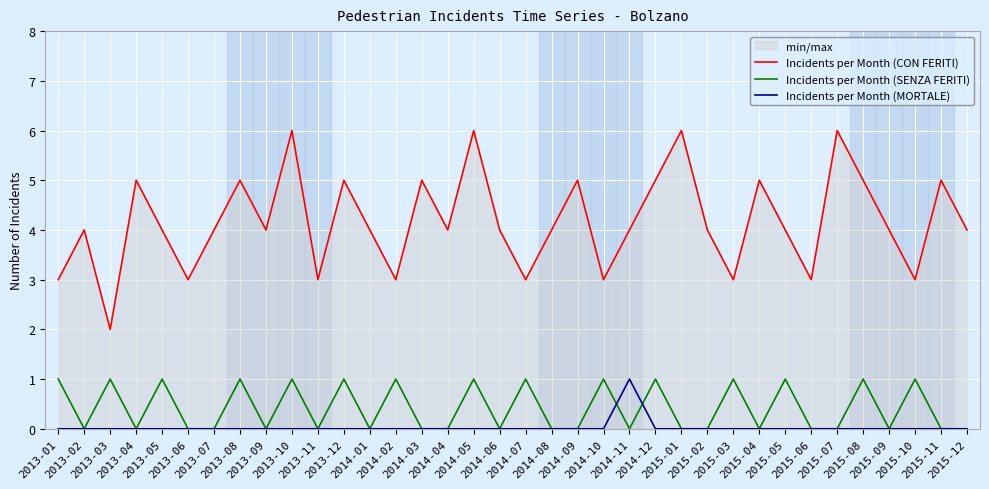

True or false: Incidents per Month (CON FERITI) and Incidents per Month (SENZA FERITI) cross at least once.

False